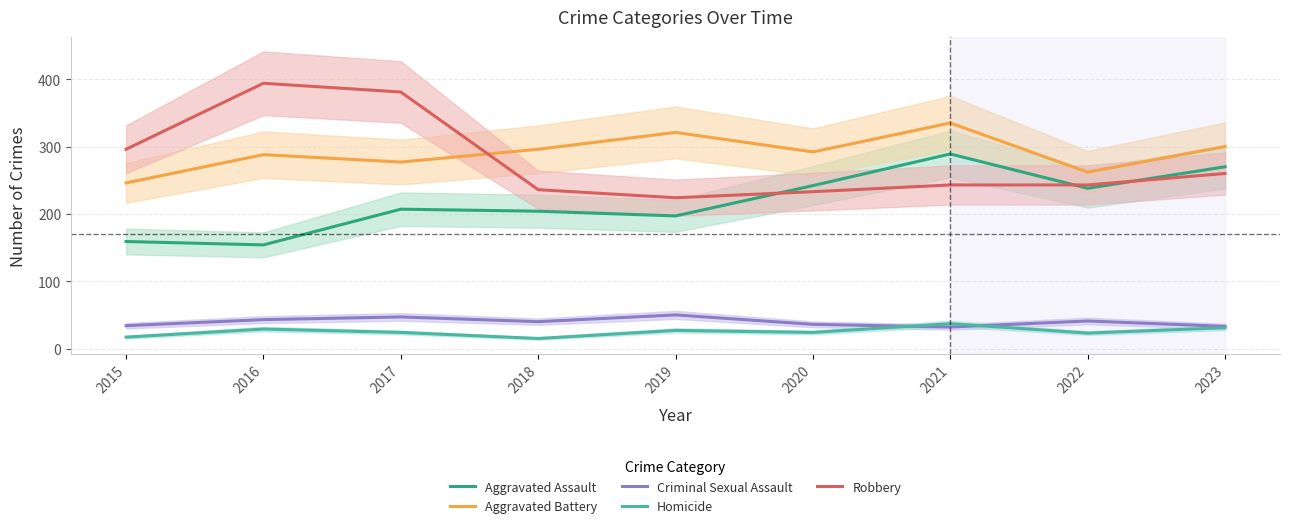

Which series has the largest range (max minus min)?

Robbery